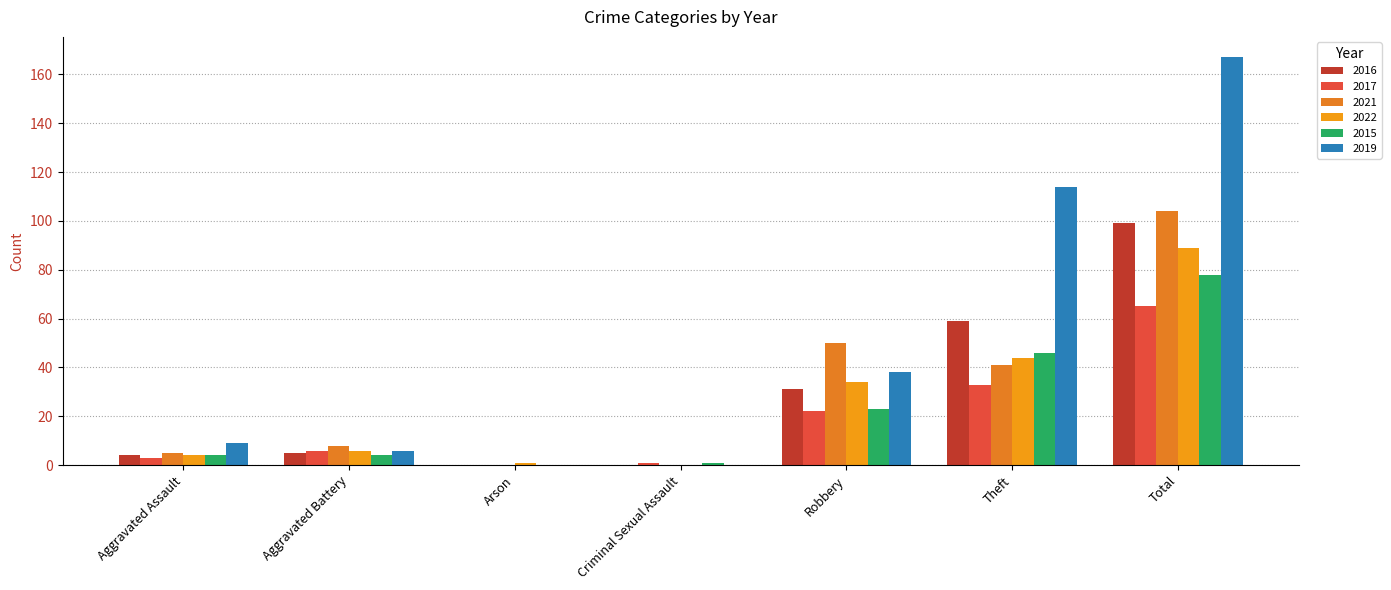

Which category has the highest value in the 2016 series?

Total